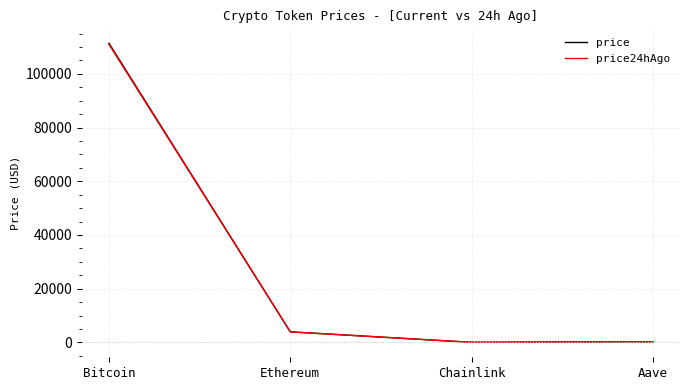

How many times do price and price24hAgo cross each other?

1